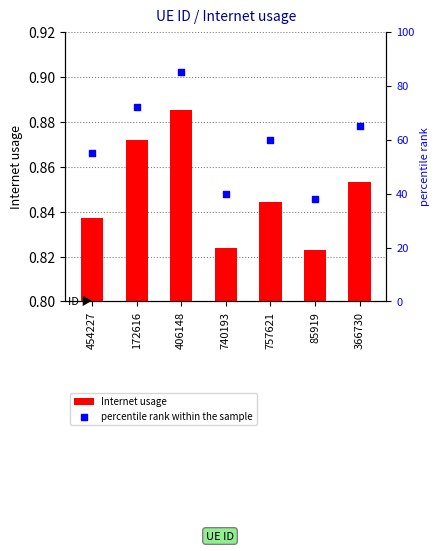

Is the value of percentile rank within the sample at 85919 greater than the value of Internet usage at 366730?

Yes